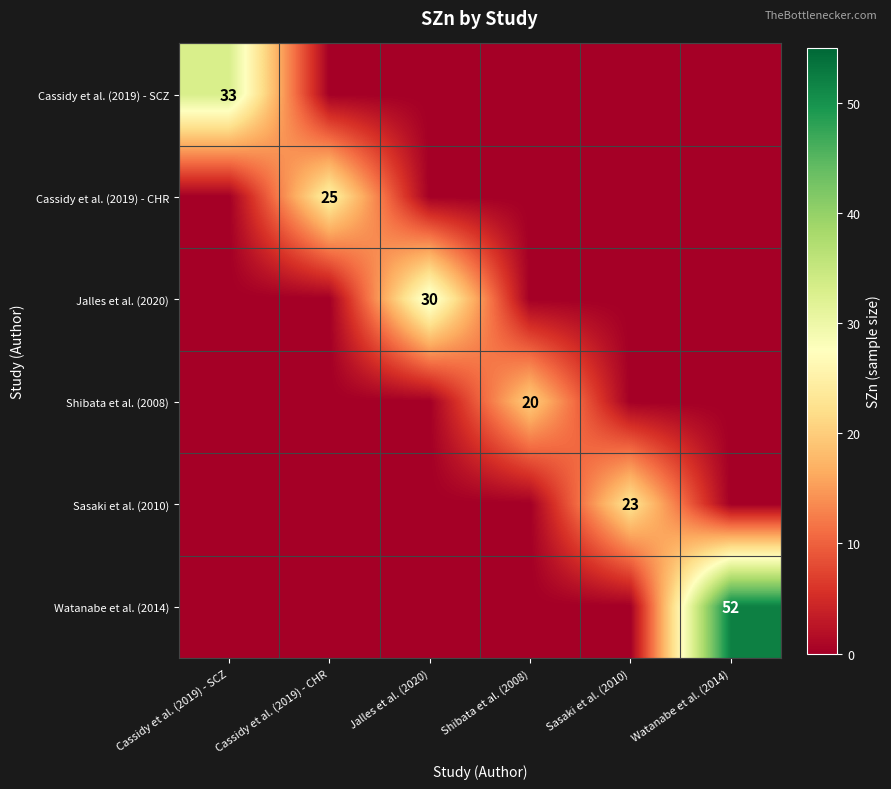

What is the difference between the highest and lowest values at Jalles et al. (2020)?

30